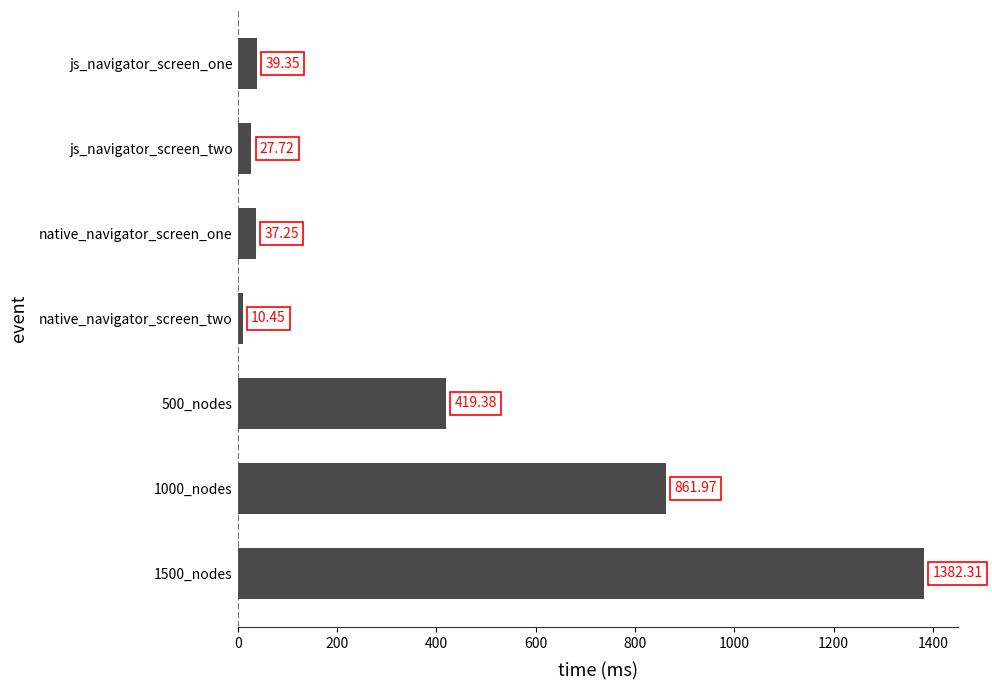

At which label is the value closest to 696?

1000_nodes